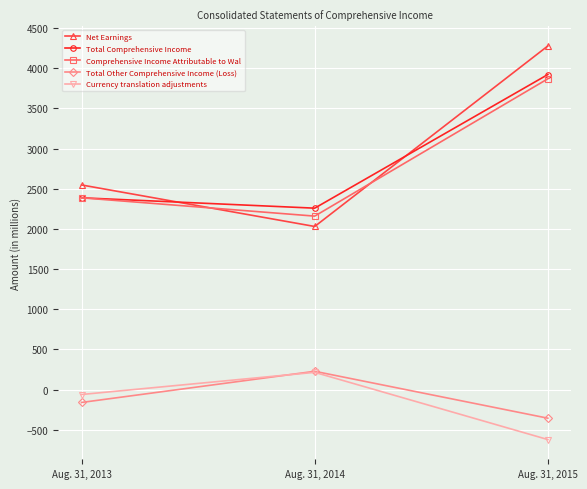

What are all the series names shown in the legend?

Net Earnings, Total Comprehensive Income, Comprehensive Income Attributable to Wal, Total Other Comprehensive Income (Loss), Currency translation adjustments